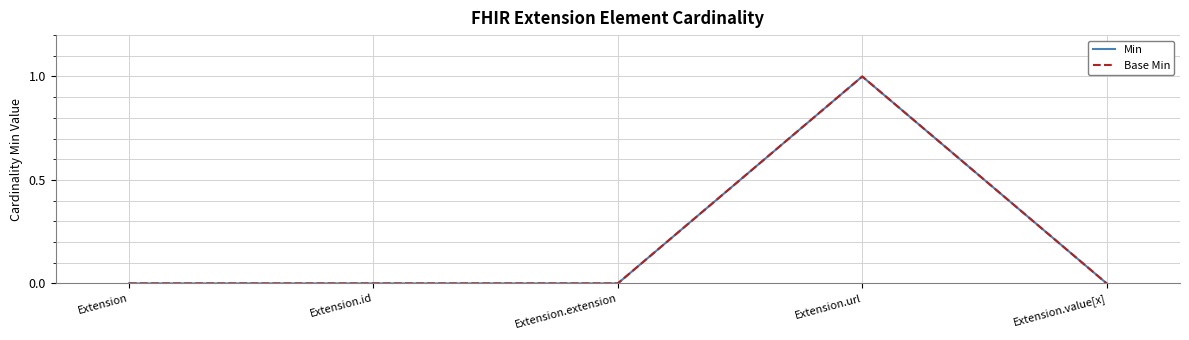

Is it true that Min equals 1 at Extension.url?

True